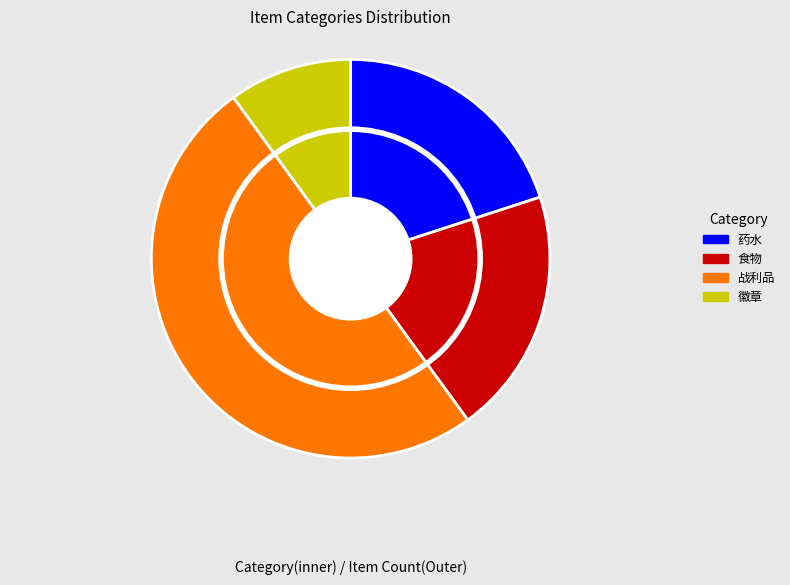

Is it true that 食物 is 34% of the pie?

False